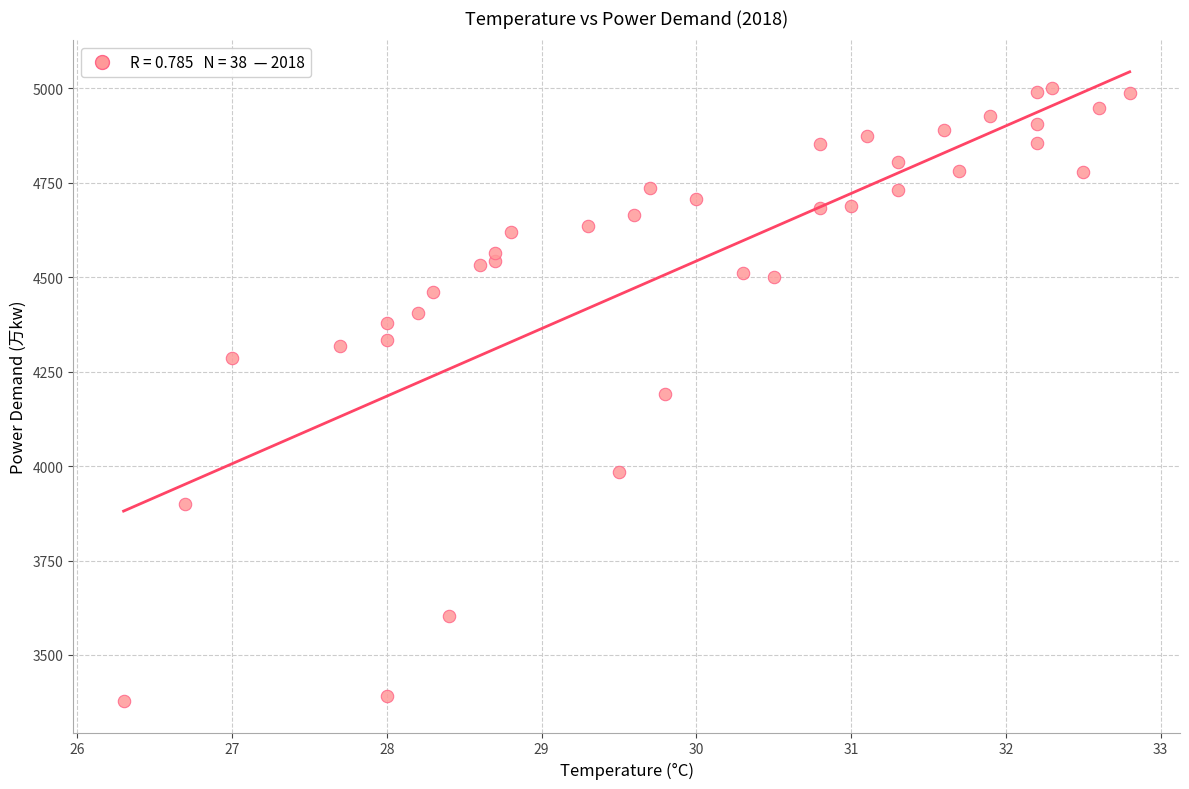

What is the range of Y values (max minus min)?

1622